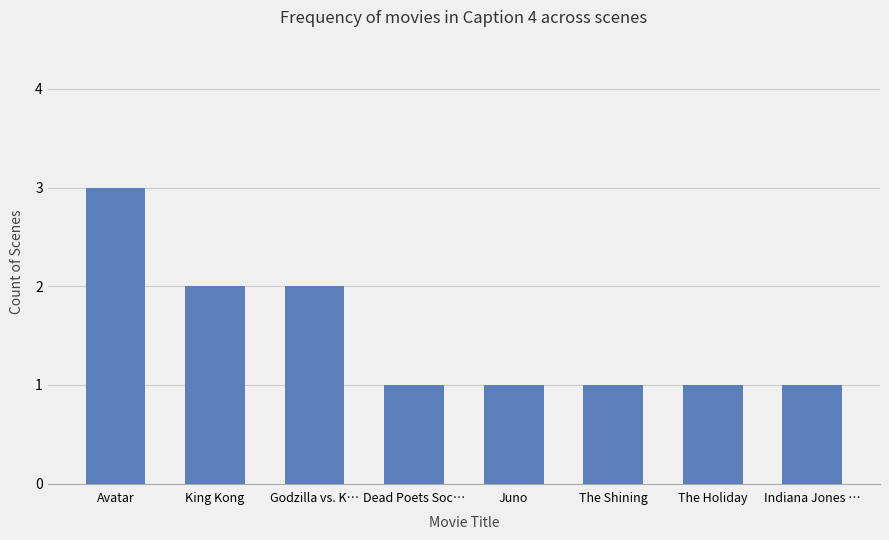

Reading left to right, list all the values displayed in this chart.

Avatar=3	King Kong=2	Godzilla vs. K…=2	Dead Poets Soc…=1	Juno=1	The Shining=1	The Holiday=1	Indiana Jones …=1